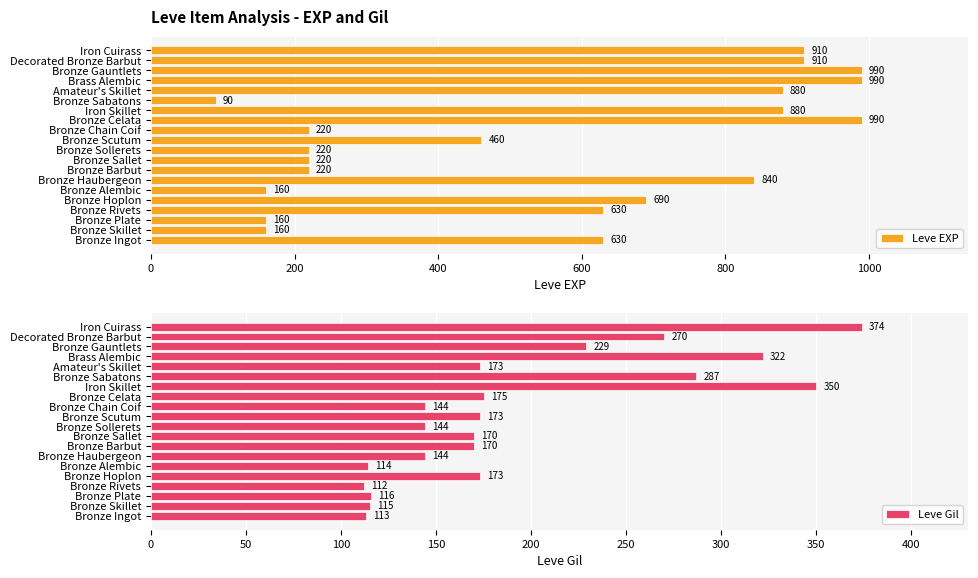

What are all the series names shown in the legend?

Leve EXP, Leve Gil